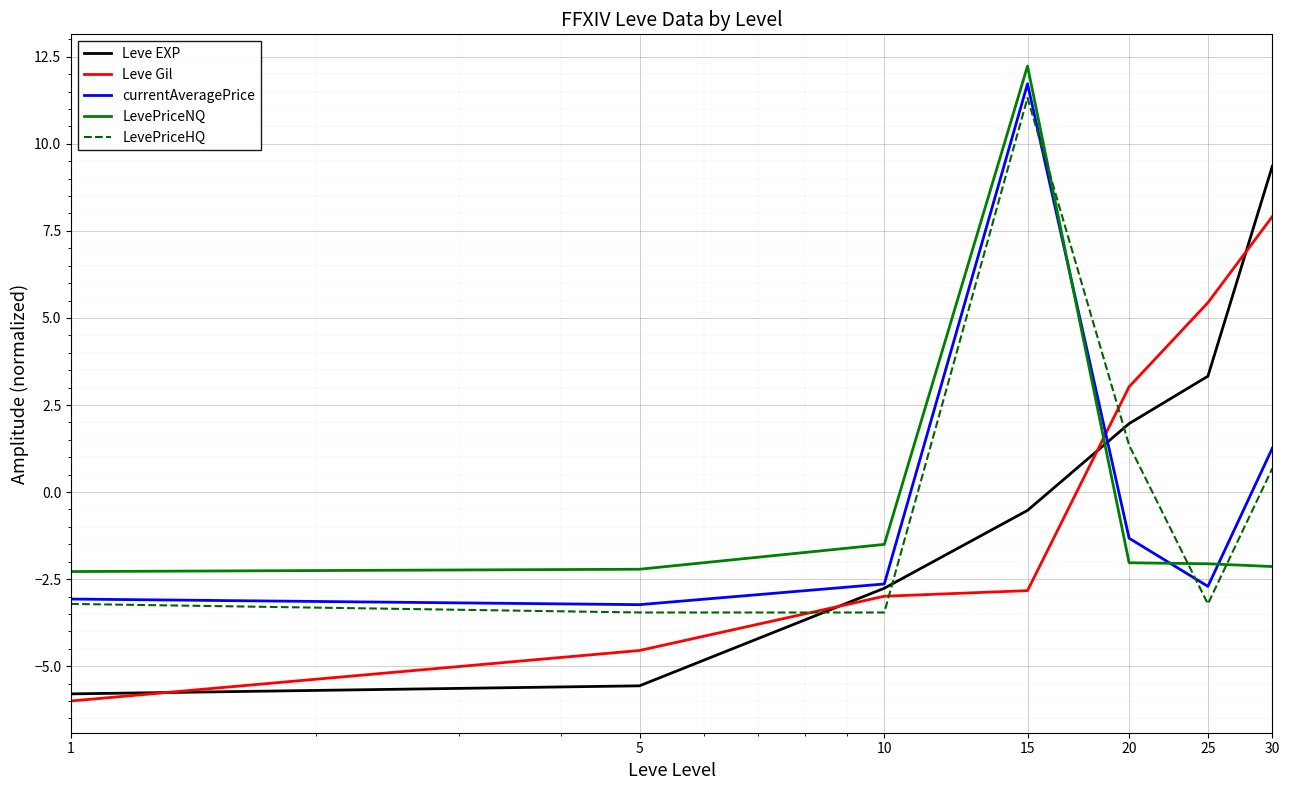

How many lines are shown in the chart?

5